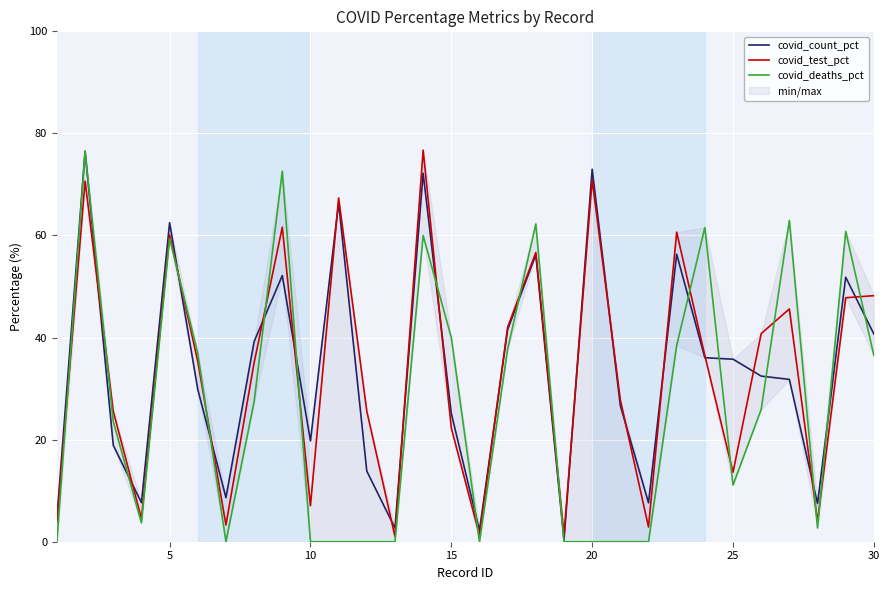

What is the difference between the maximum and minimum values in the covid_test_pct series?

75.7